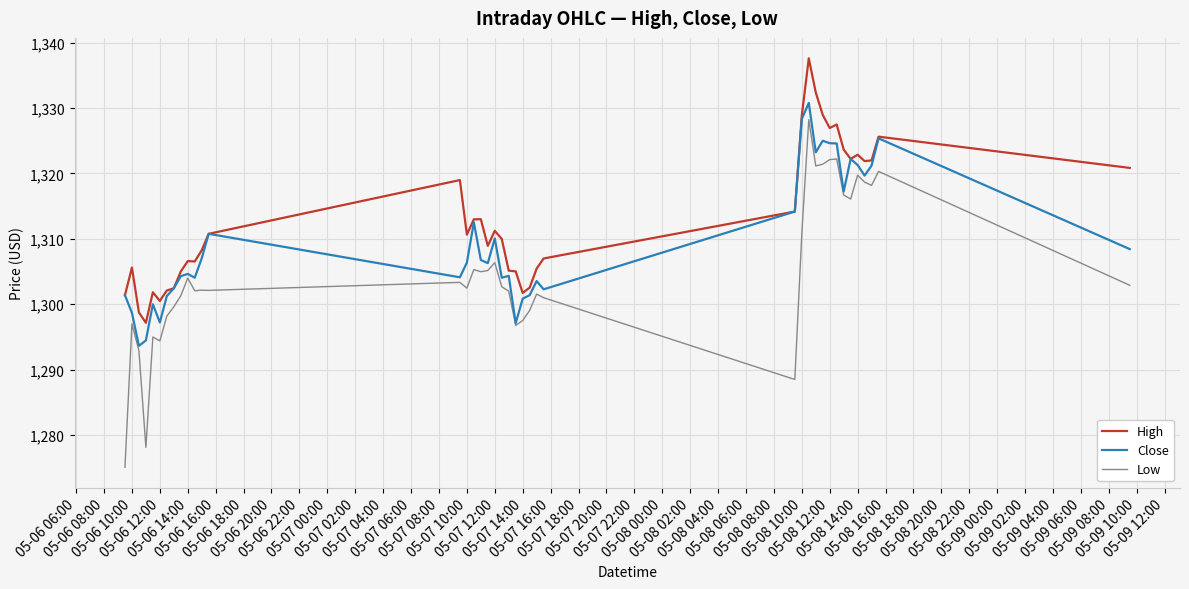

List the series in order of their overall mean, highest first.

High, Close, Low